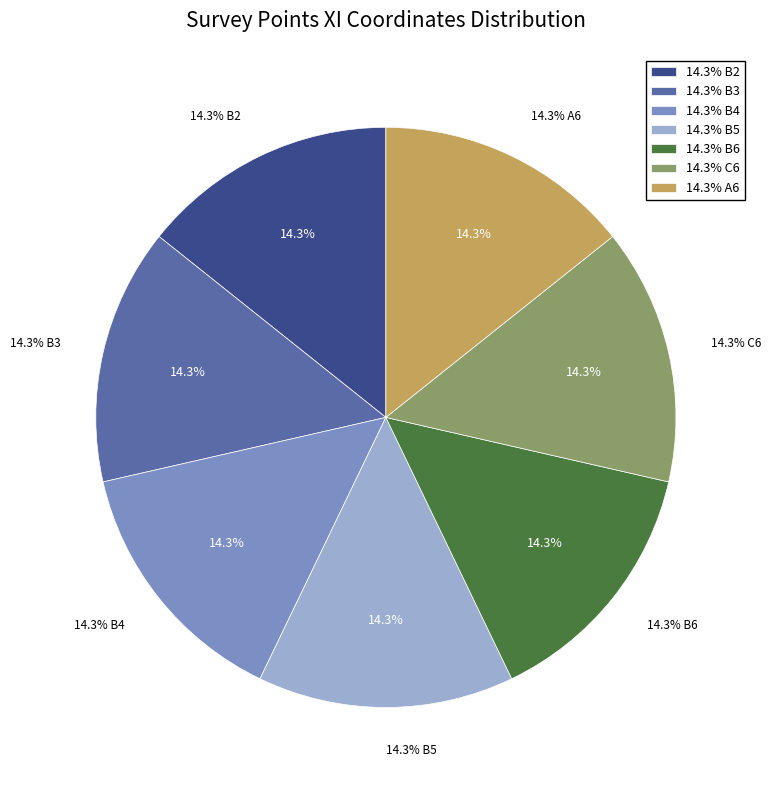

Approximately how many times larger is the value at A6 compared to B3?

1.0